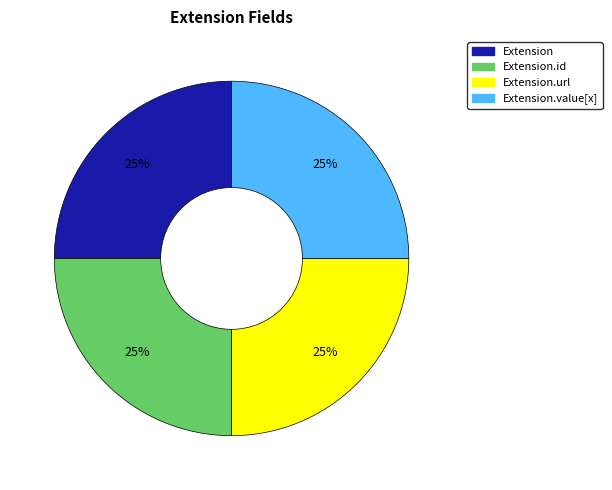

To the nearest percent, what is the average slice percentage?

25%